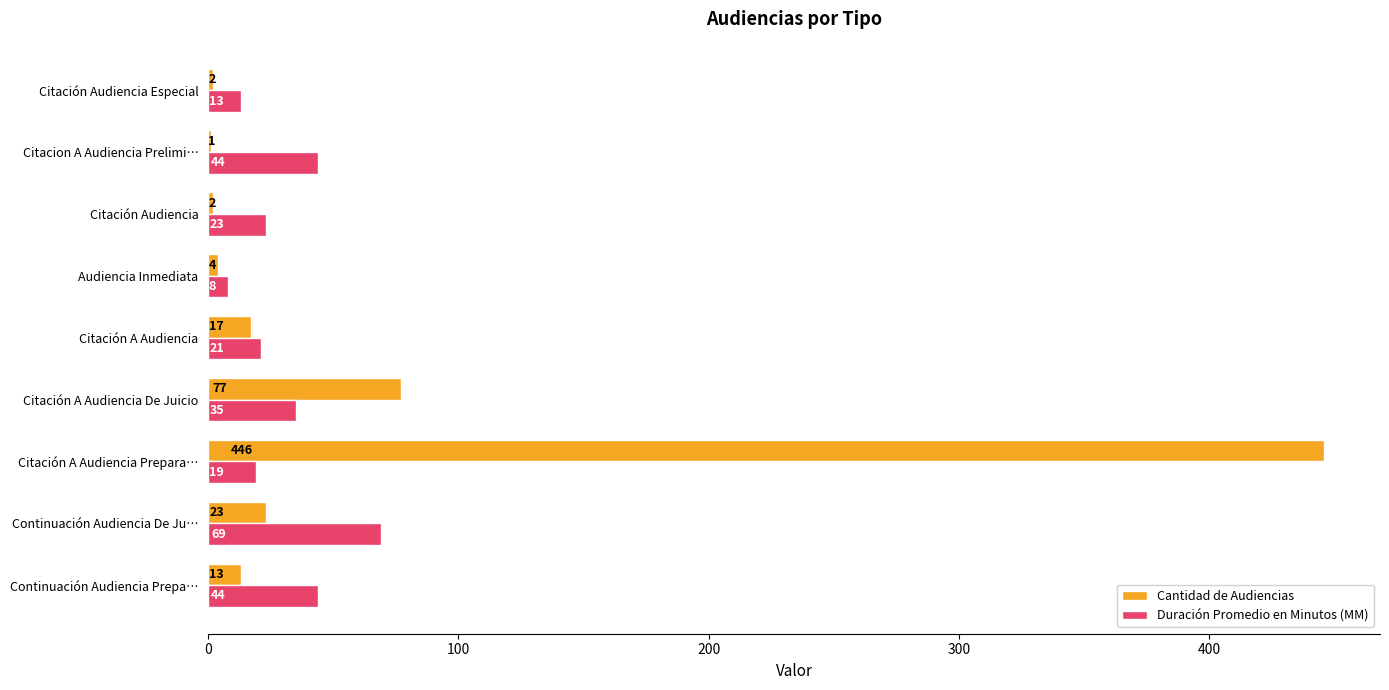

At which label is Duración Promedio en Minutos (MM) closest to 38?

Citación A Audiencia De Juicio